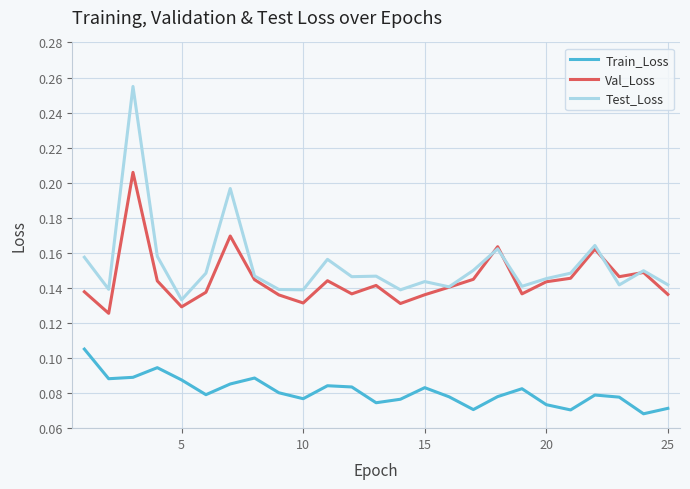

Which series has the widest spread of values?

Test_Loss